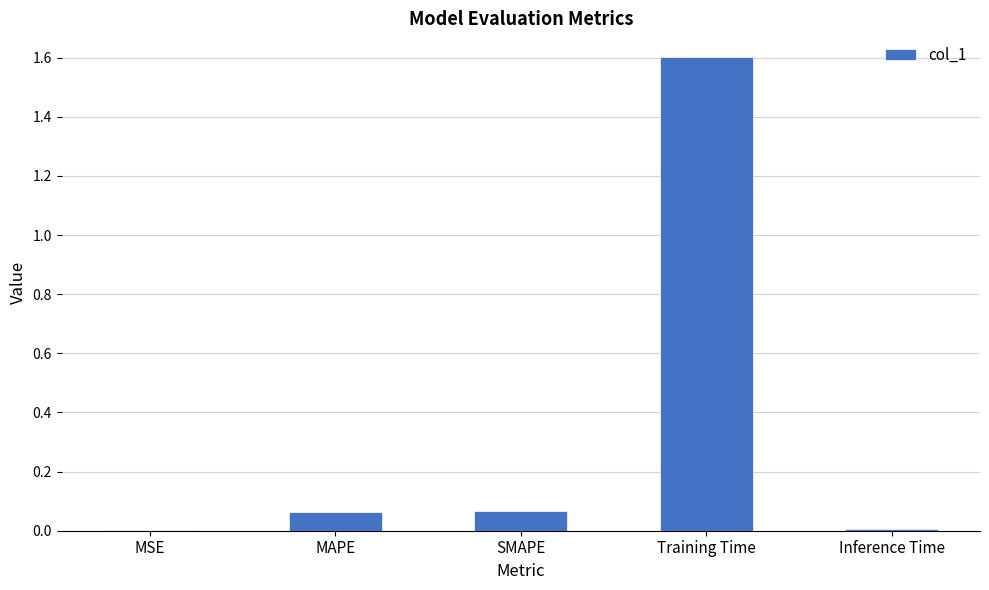

Which has a higher value, MAPE or Training Time?

Training Time